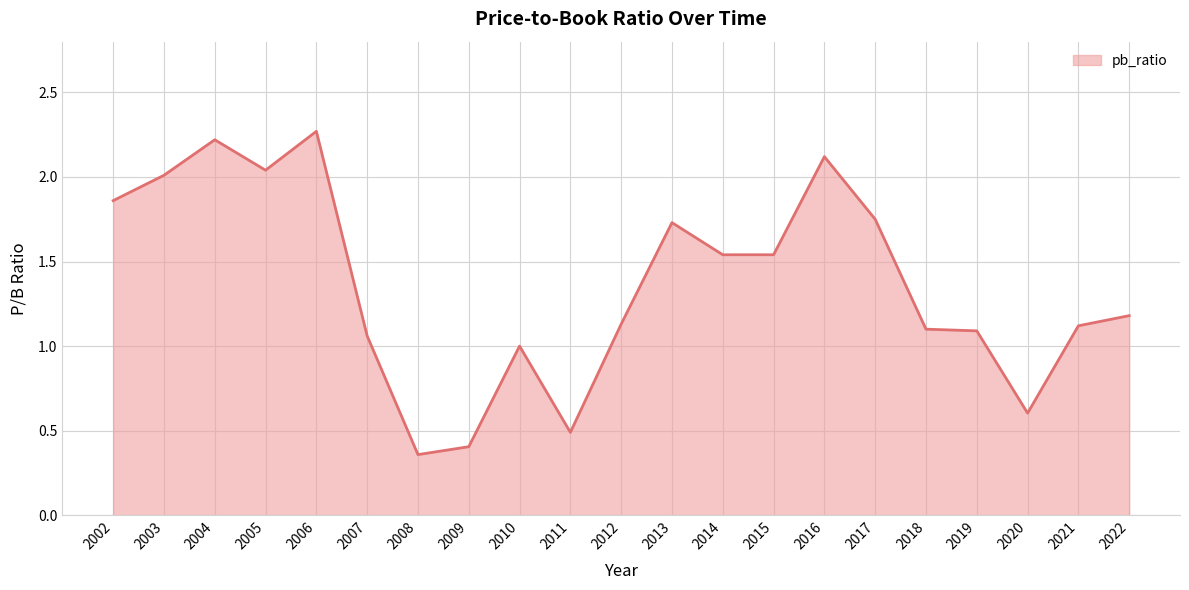

At which category does the data reach its first local peak?

2004